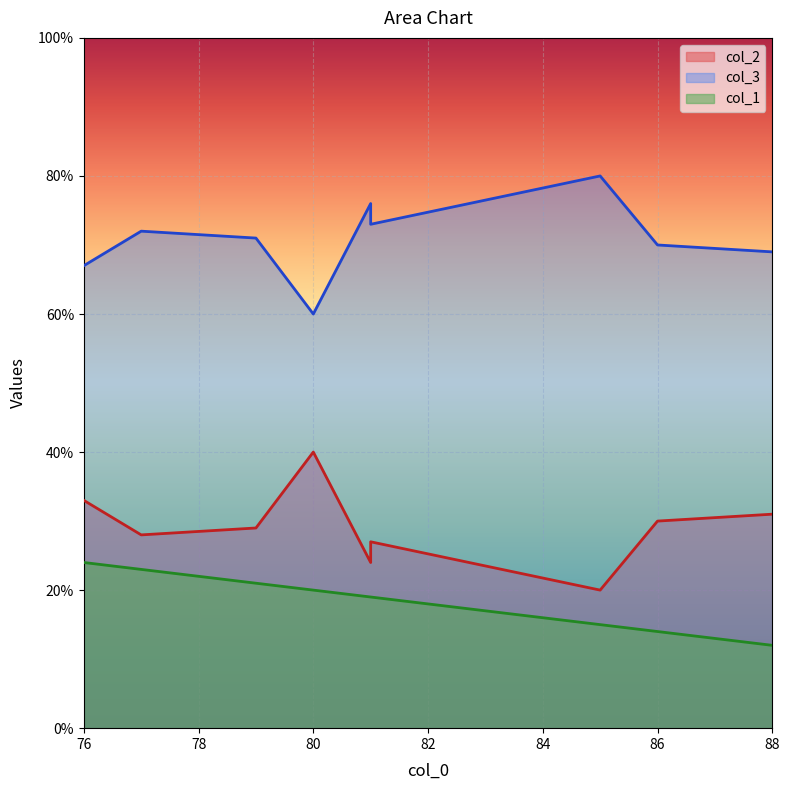

What is the difference between the col_3 values at 79 and 80?

11